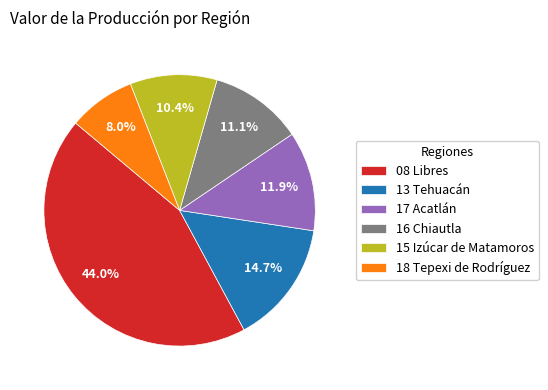

What is the smallest slice in the pie chart?

18 Tepexi de Rodríguez